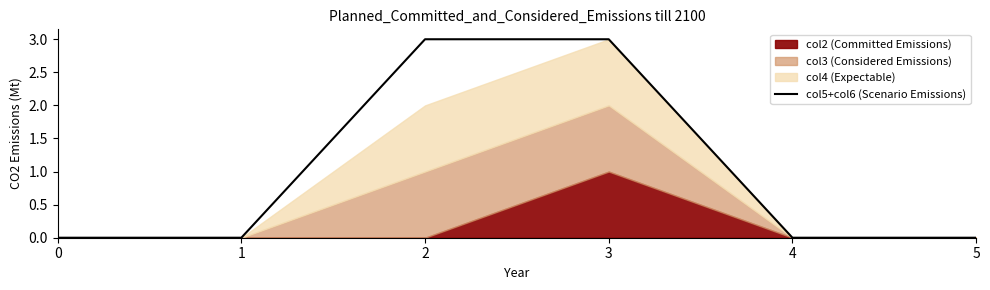

What is the average value?

1